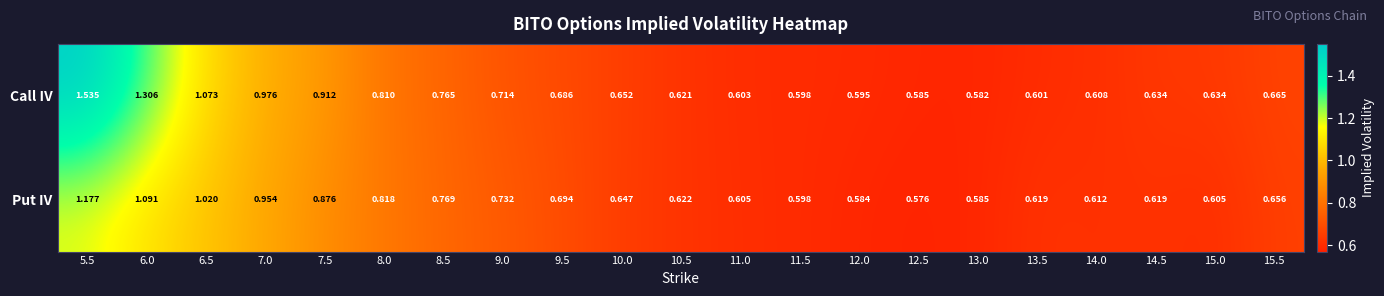

Rank the series by their maximum value, from lowest to highest.

Put IV, Call IV